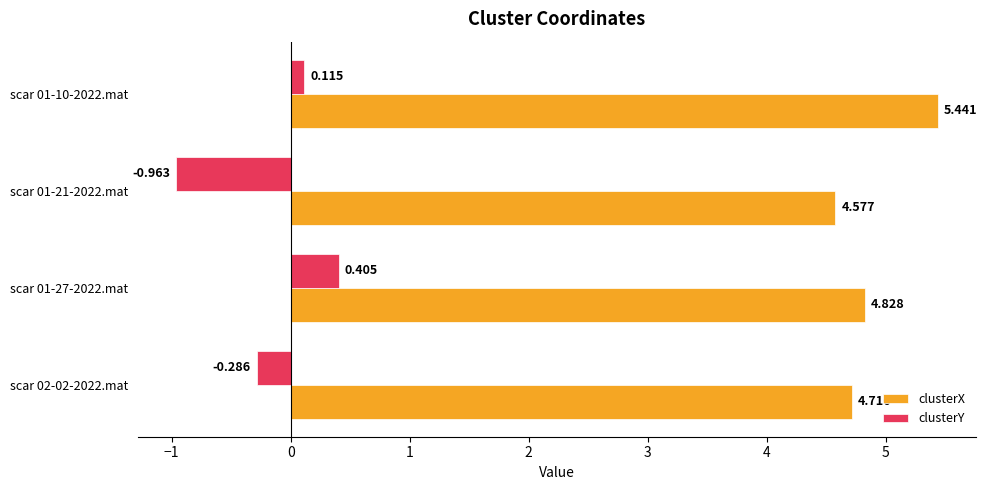

How many series are shown in this chart?

2